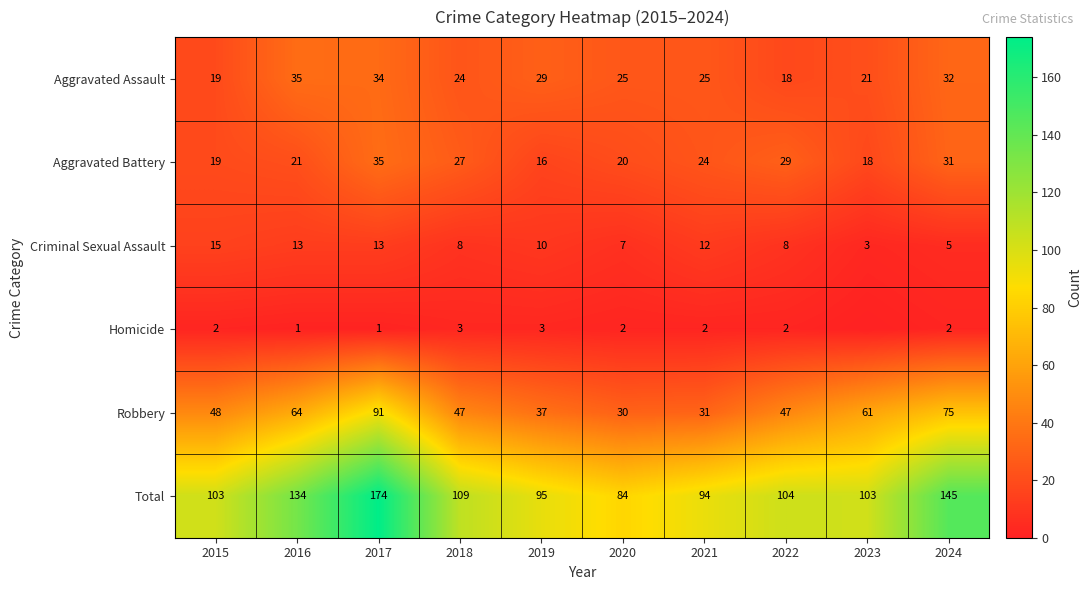

What is the spread (max minus min) of values at 2018?

106